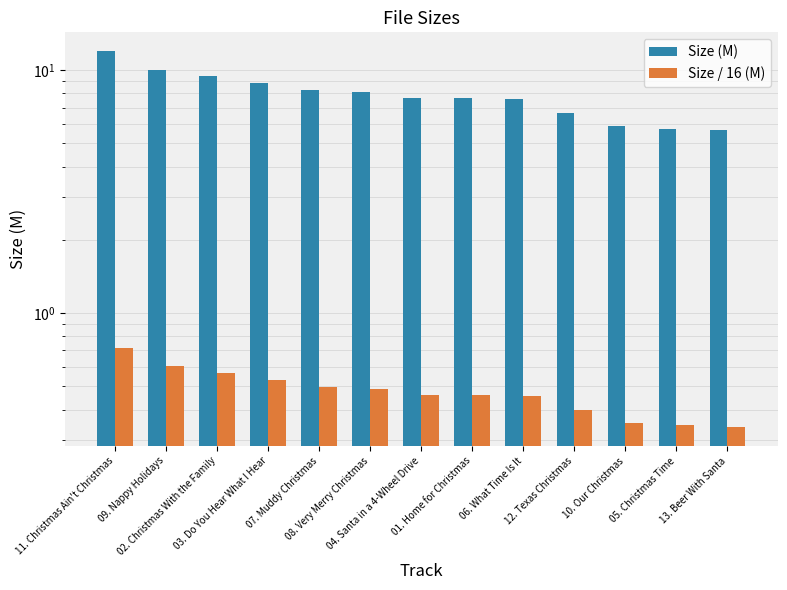

The Size (M) series shows 8.1 at 08. Very Merry Christmas. True or false?

True